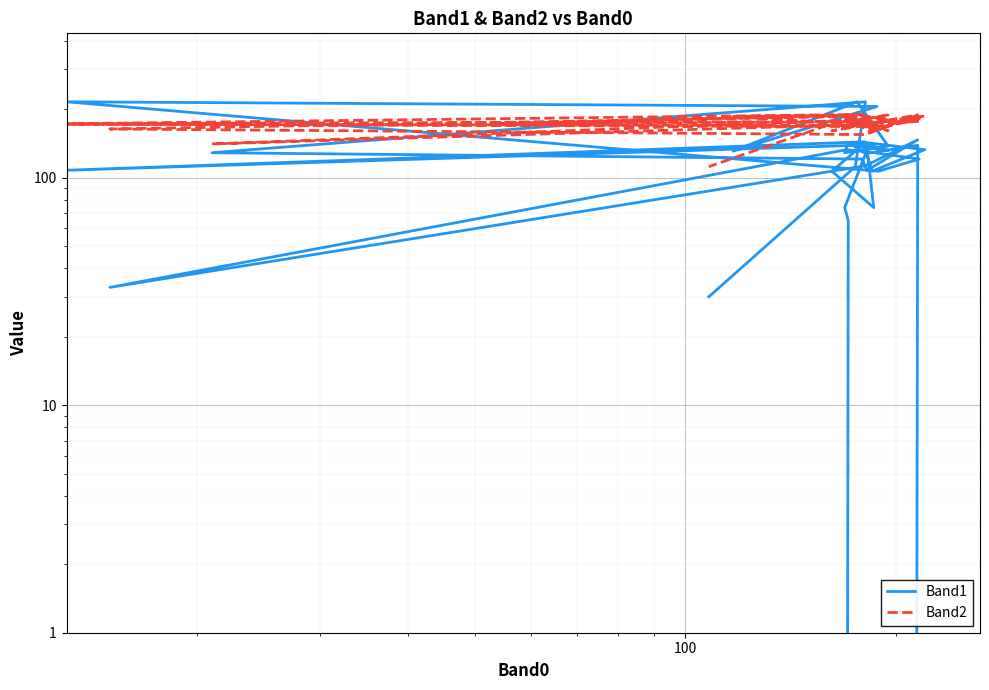

Is the value of Band1 at 37 greater than the value of Band2 at 21?

Yes